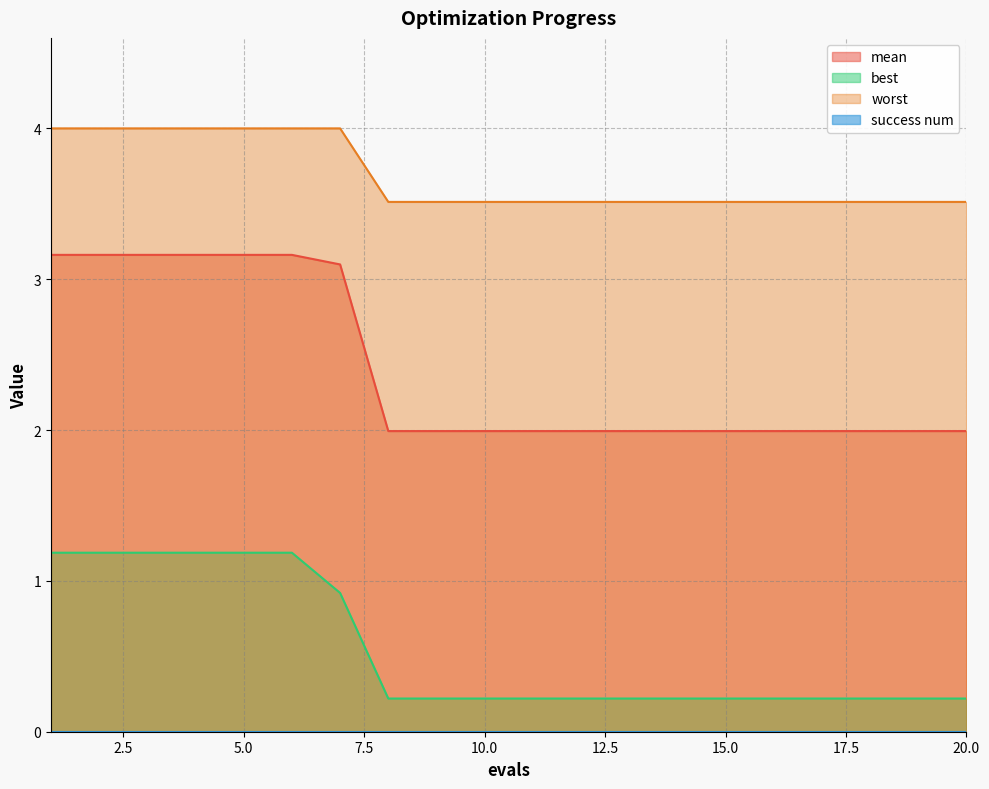

Is it true that mean equals 2.0 at 9?

True